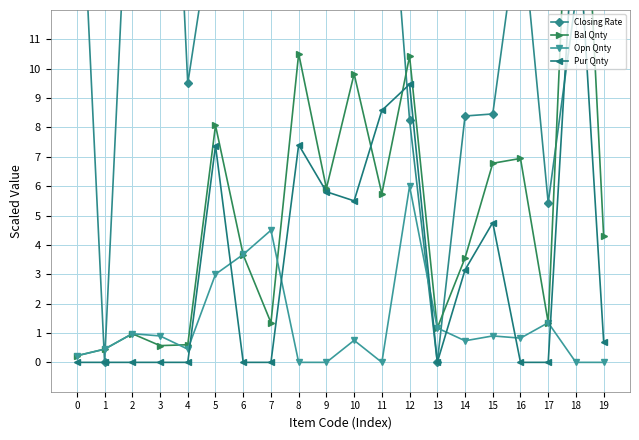

In Pur Qnty, how many points are lower than both neighbors (excluding endpoints)?

2